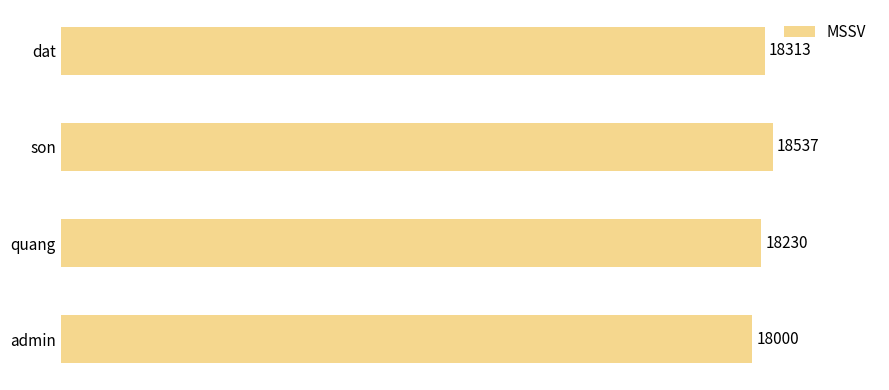

What is the change in value from dat to admin?

-313